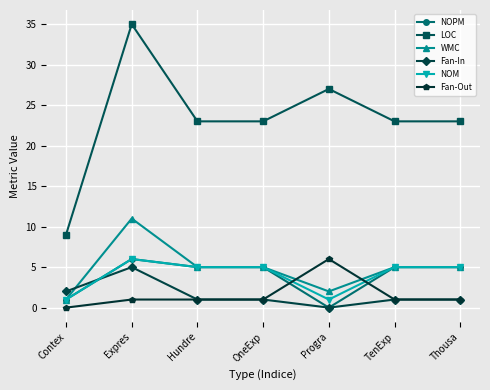

What is the label of the 1st point from the right?

Thousa